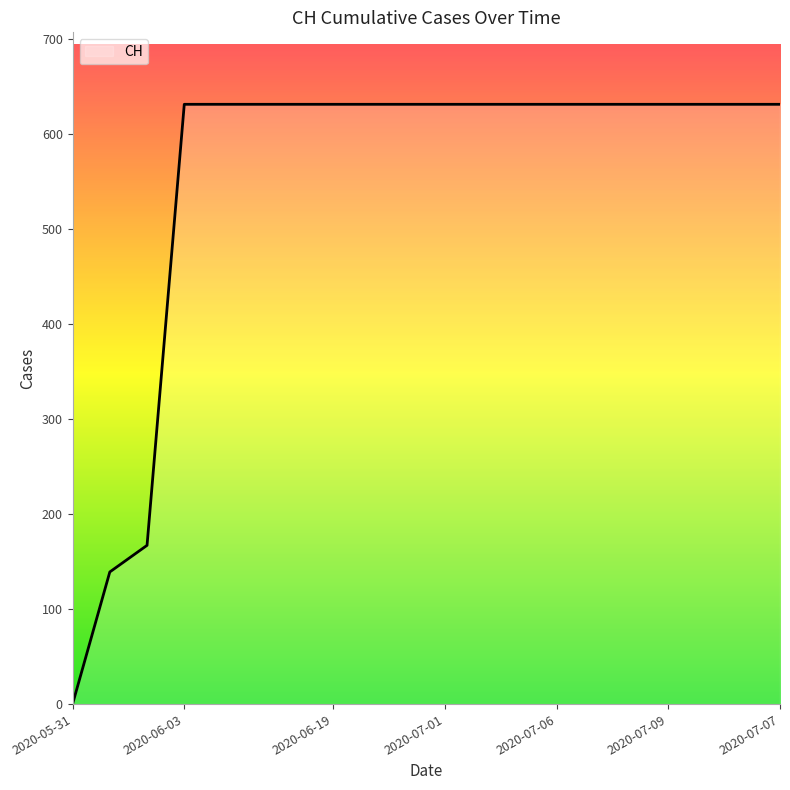

What is the average value?

552